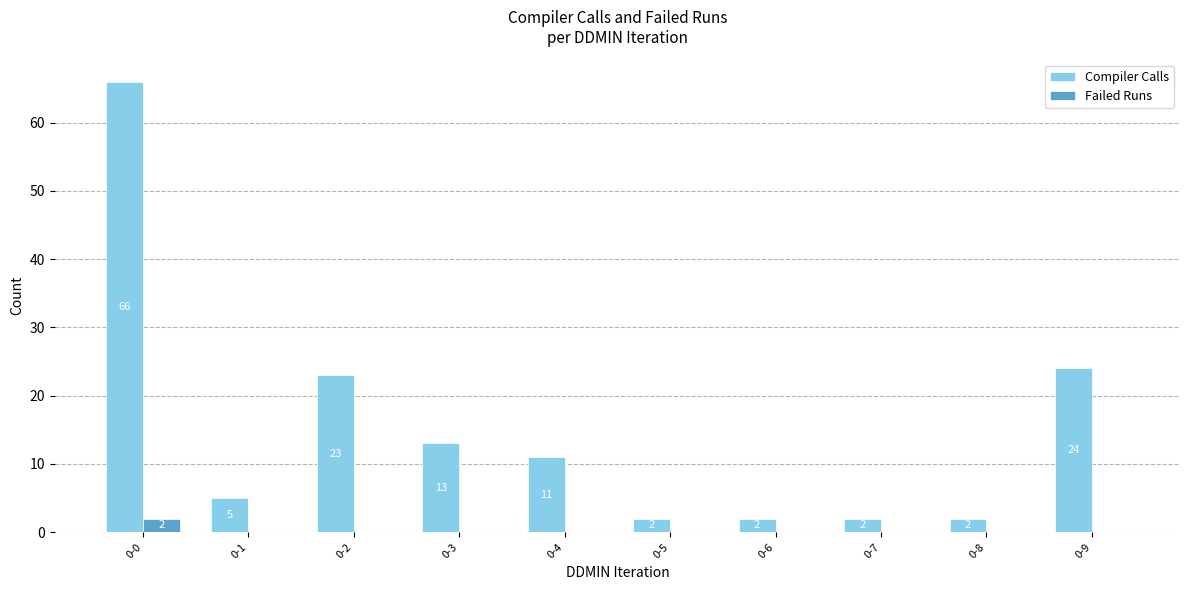

Reading left to right, transcribe all the data shown in this chart.

Compiler Calls: 66	5	23	13	11	2	2	2	2	24
Failed Runs: 2	0	0	0	0	0	0	0	0	0